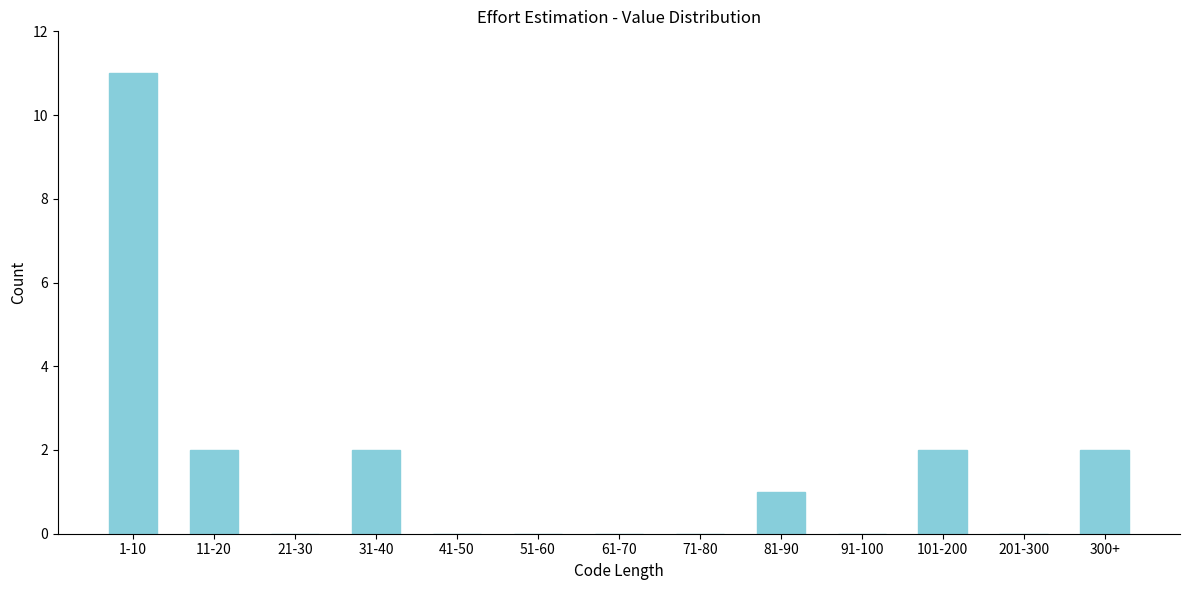

Reading right to left, list all the values displayed in this chart.

300+=2	201-300=0	101-200=2	91-100=0	81-90=1	71-80=0	61-70=0	51-60=0	41-50=0	31-40=2	21-30=0	11-20=2	1-10=11